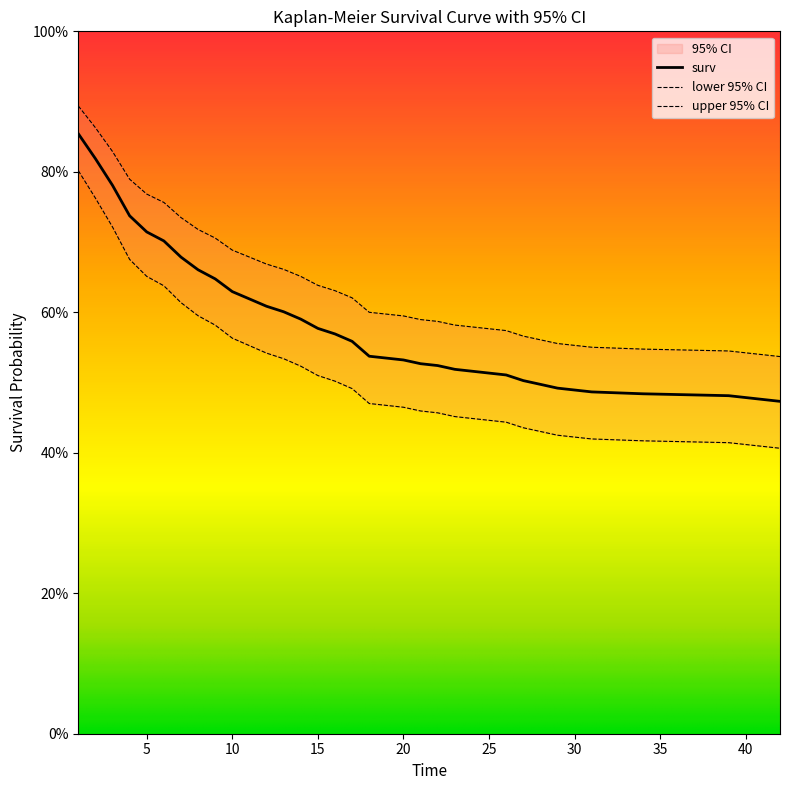

At which label is surv closest to 0?

42